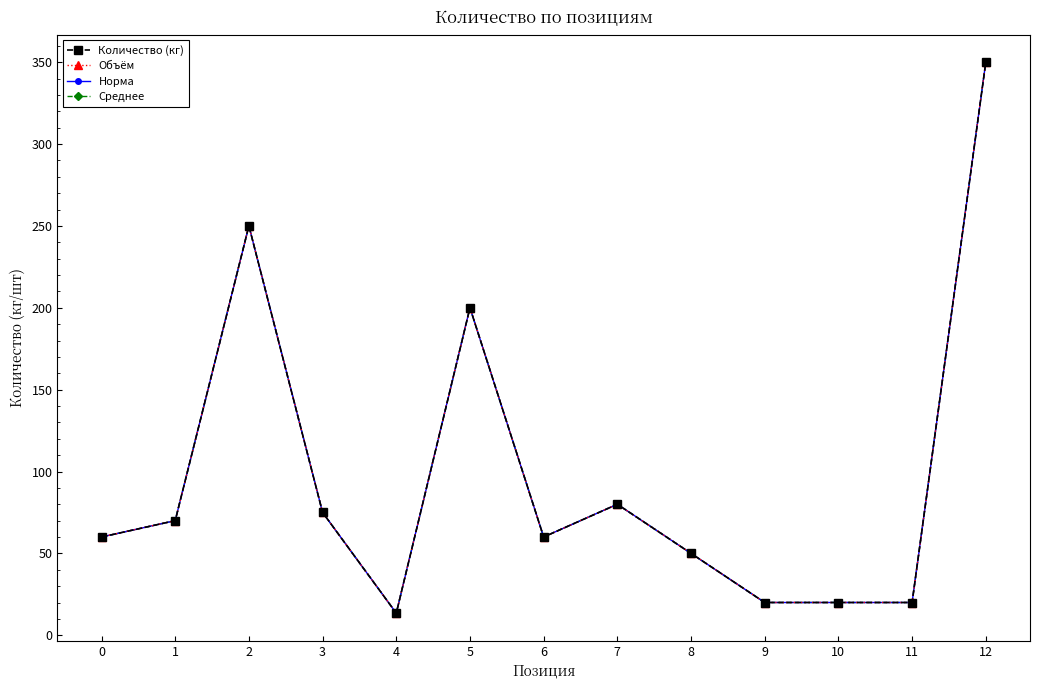

Is this an area chart (filled region under the line)?

No